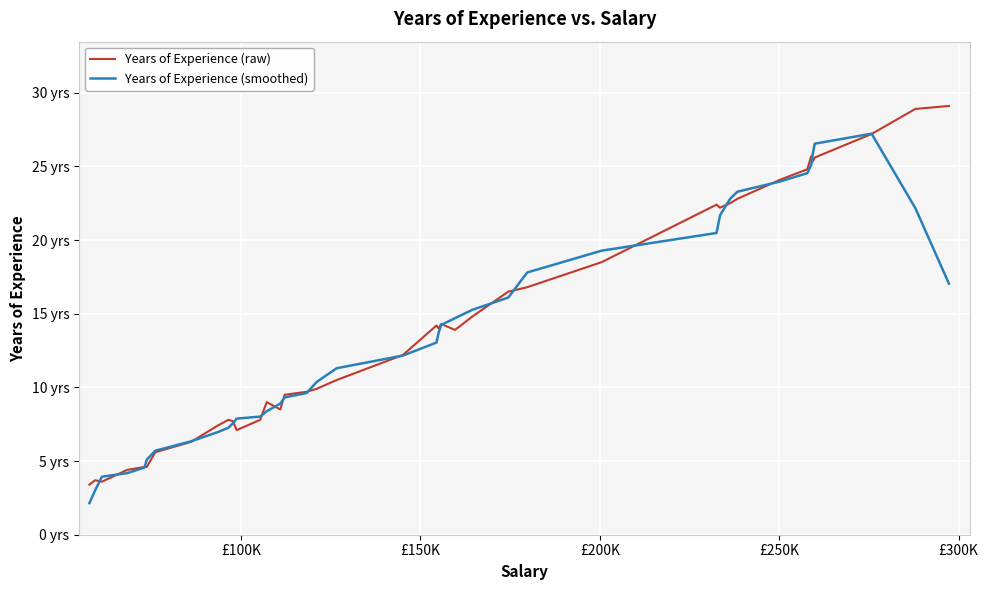

What are all the series names shown in the legend?

Years of Experience (raw), Years of Experience (smoothed)